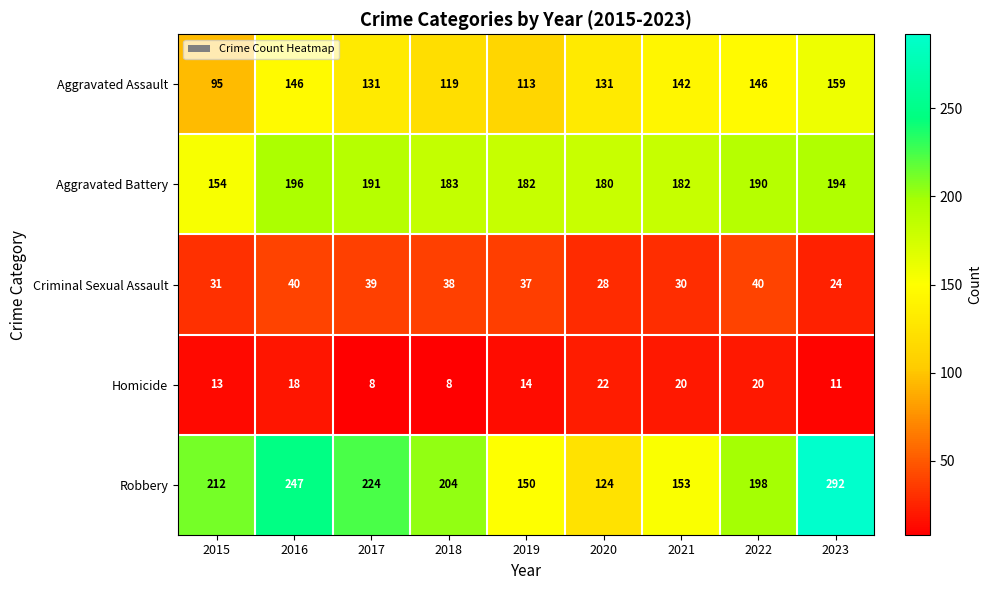

What is the total value across all series at 2015?

505